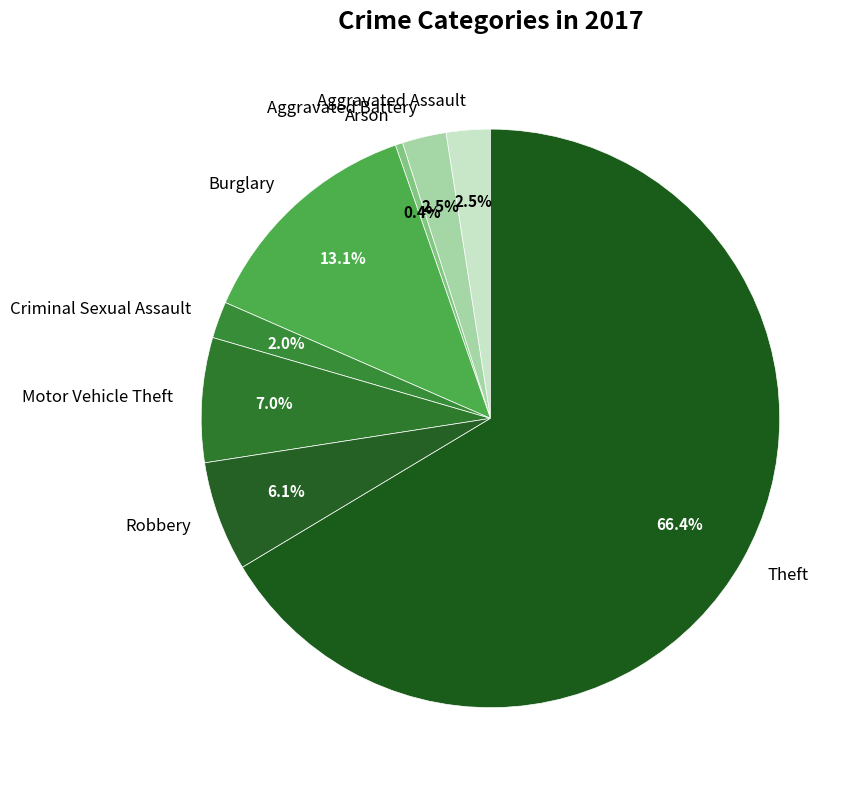

To the nearest percent, what portion does Motor Vehicle Theft represent?

7%